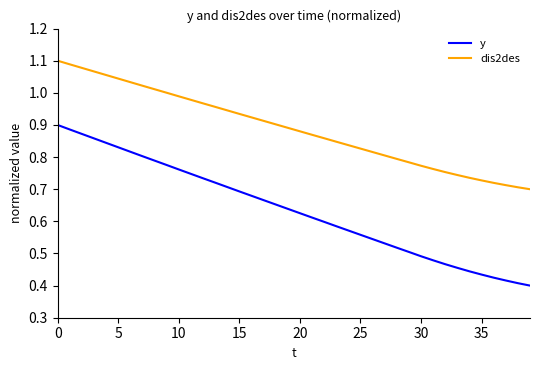

What is the sum of all dis2des values?

35.6